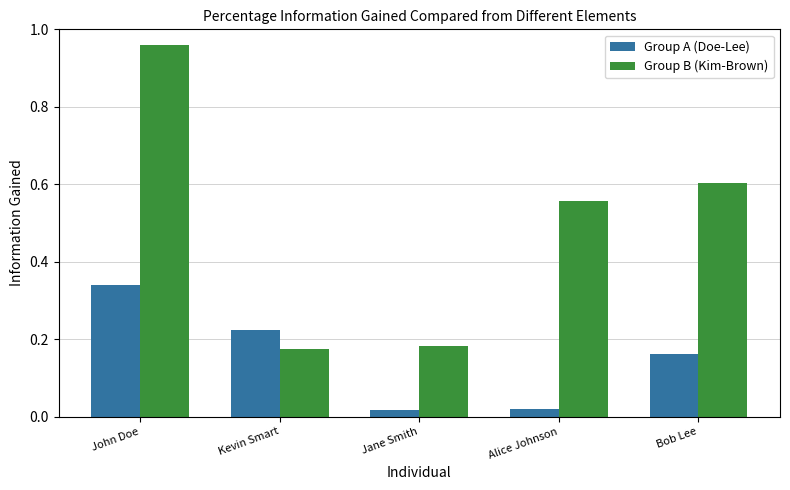

True or false: Group A (Doe-Lee) has a value of 0.3 at Bob Lee.

False